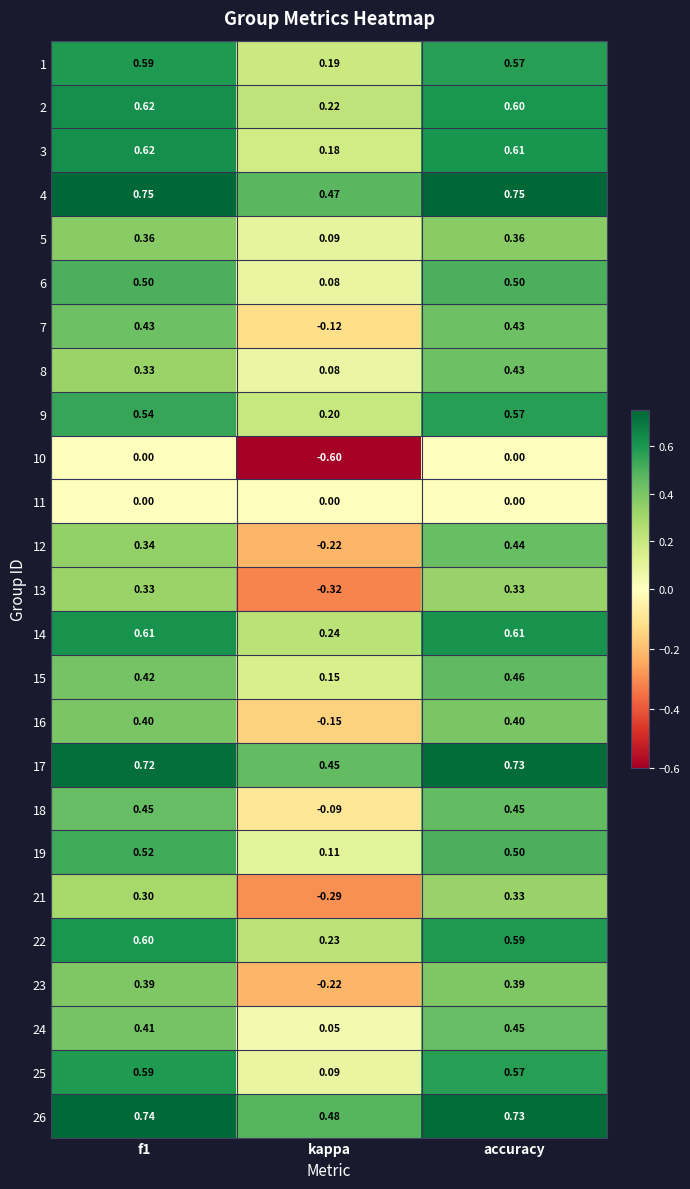

Which series has the widest spread of values?

12